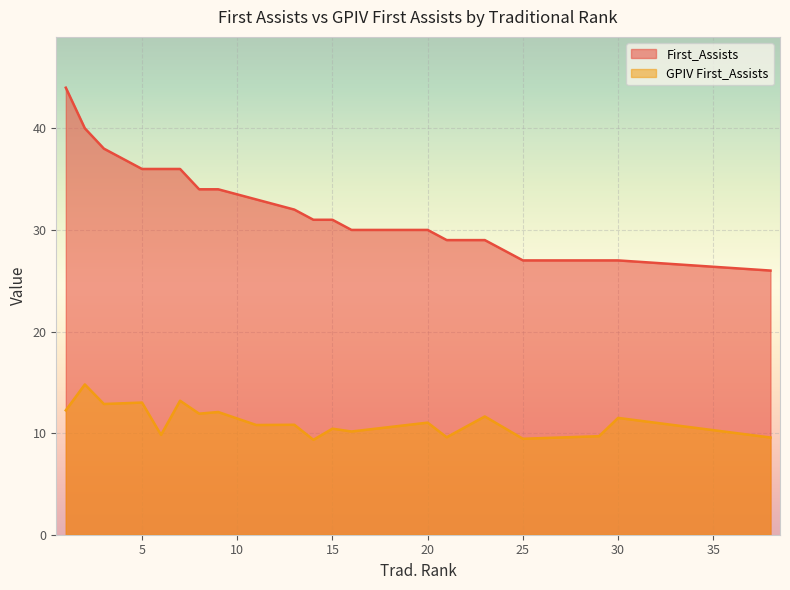

The value at 1 is 68. True or false?

False